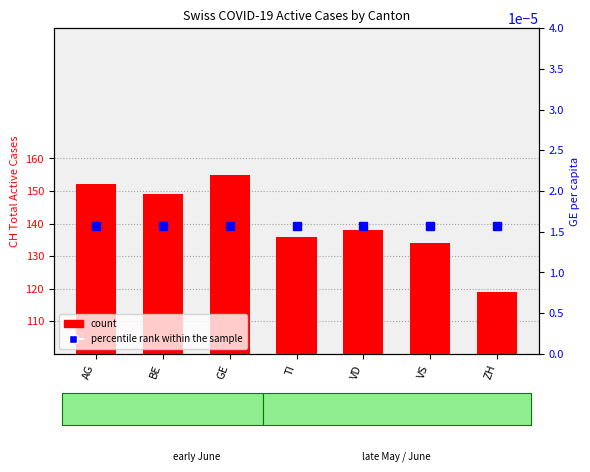

What is the value of the count bar at the 1st from the left?

152.0